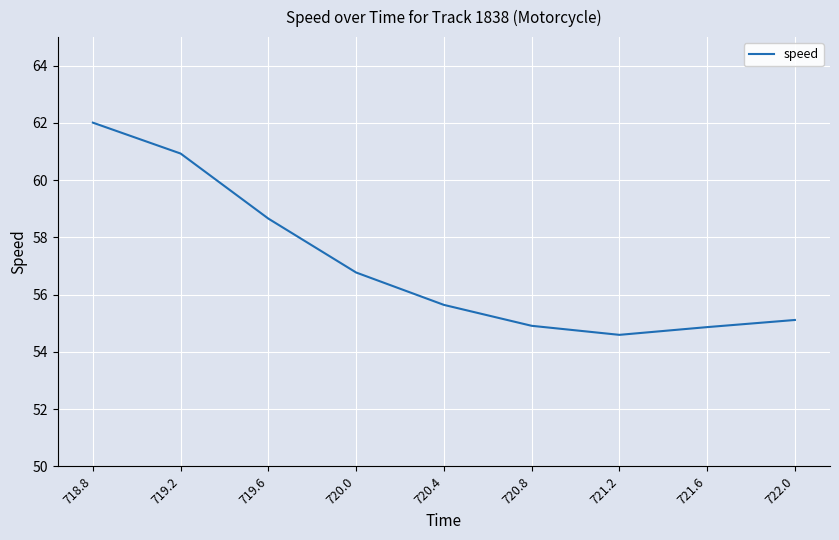

What position from the left is 721.6?

8